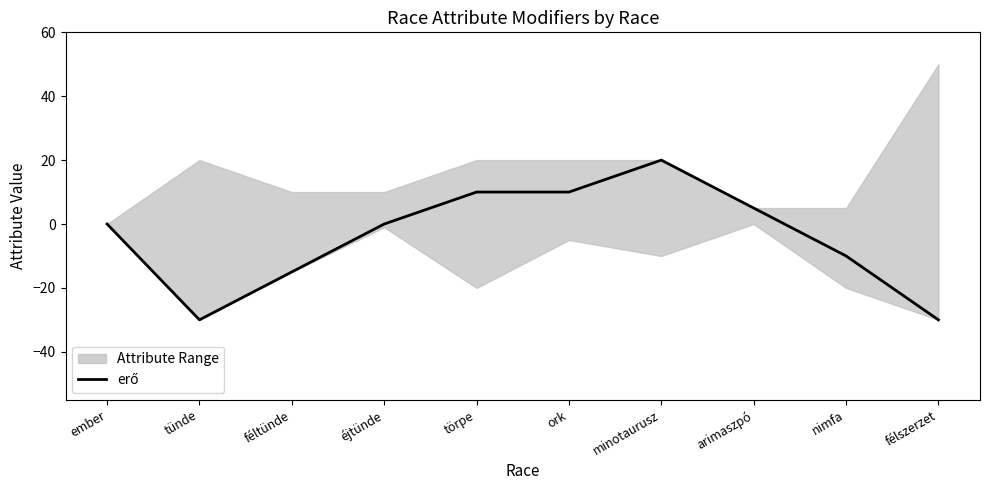

List the labels in order of value, smallest first.

tünde, félszerzet, féltünde, nimfa, ember, éjtünde, arimaszpó, törpe, ork, minotaurusz